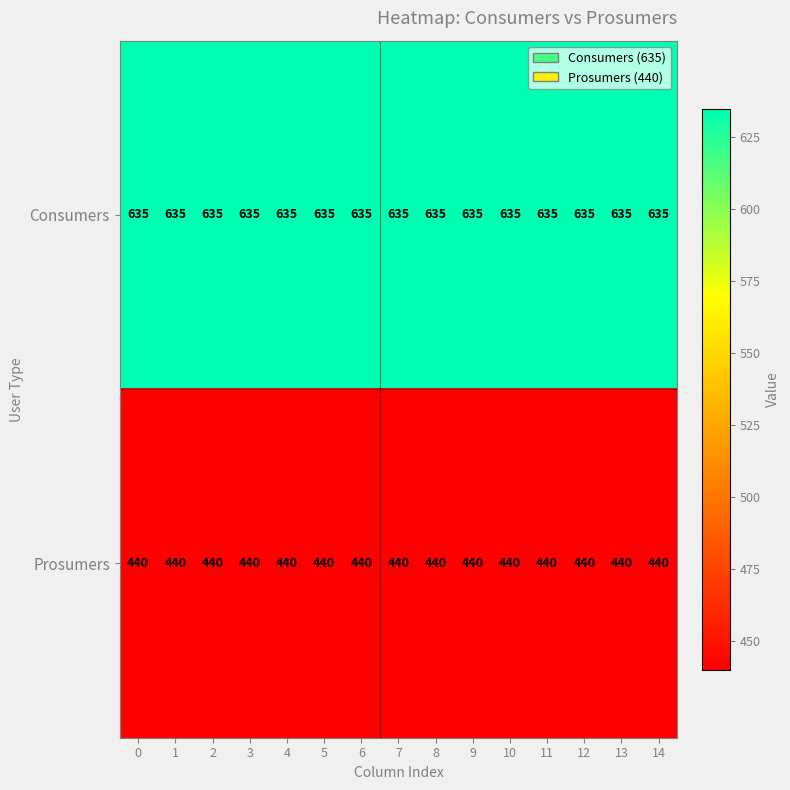

Count the number of data series in this chart.

2